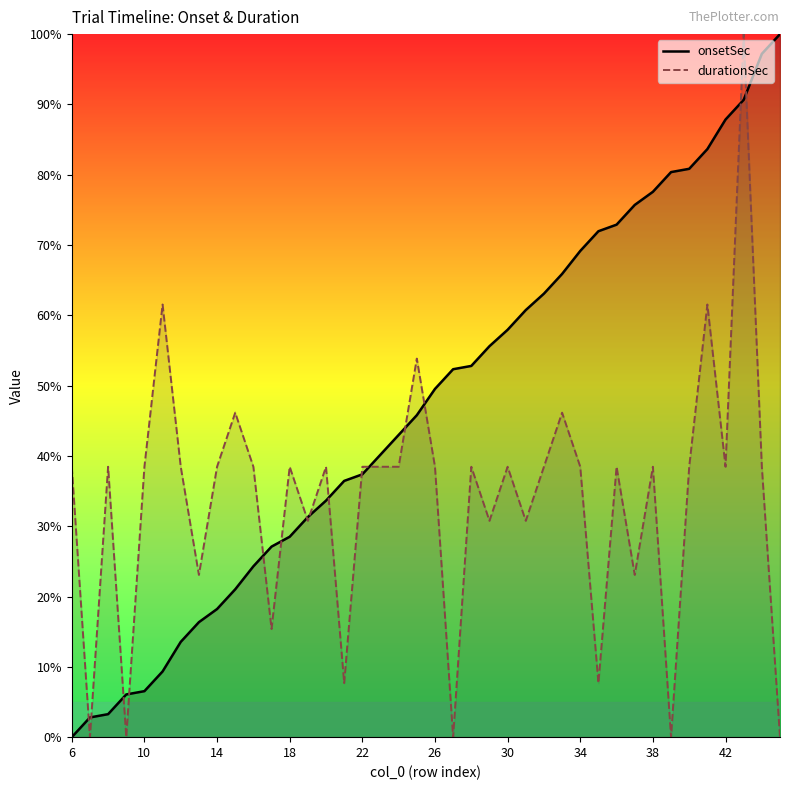

The onsetSec series shows 111.7 at 33. True or false?

False